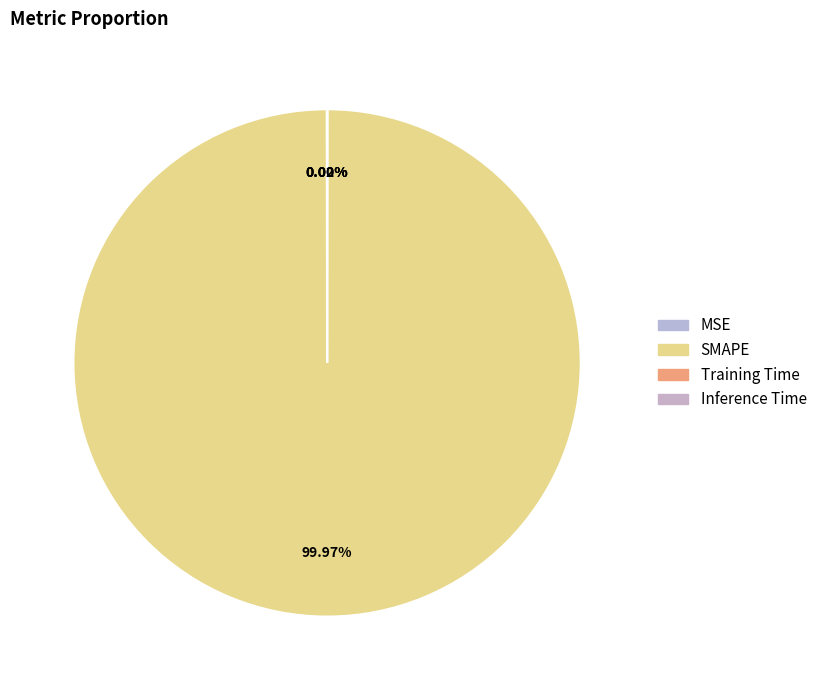

To the nearest percent, what is the average slice percentage?

25%